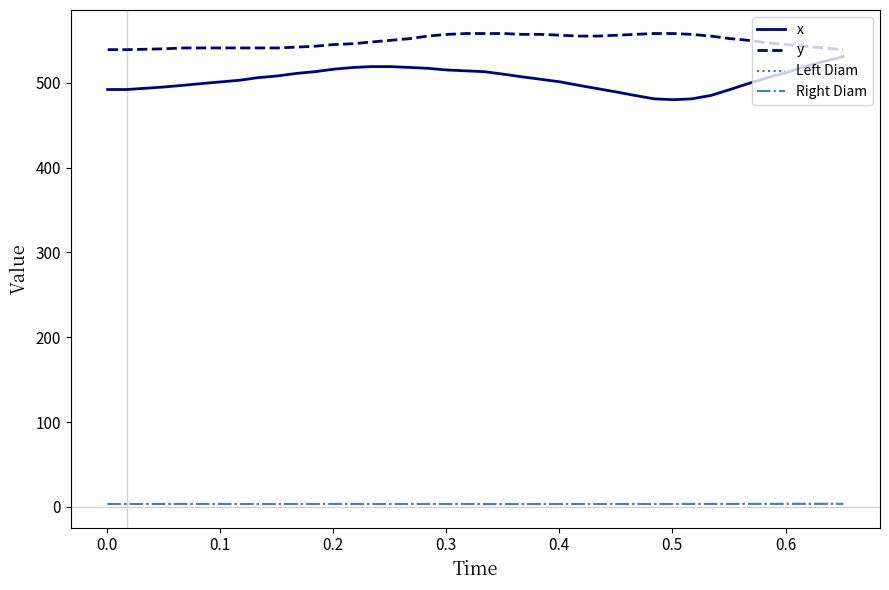

How many lines are shown in the chart?

4